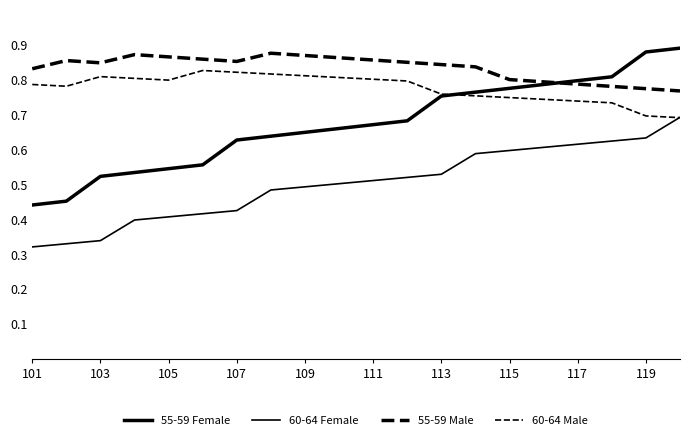

Does the chart display data point markers on the line(s)?

No